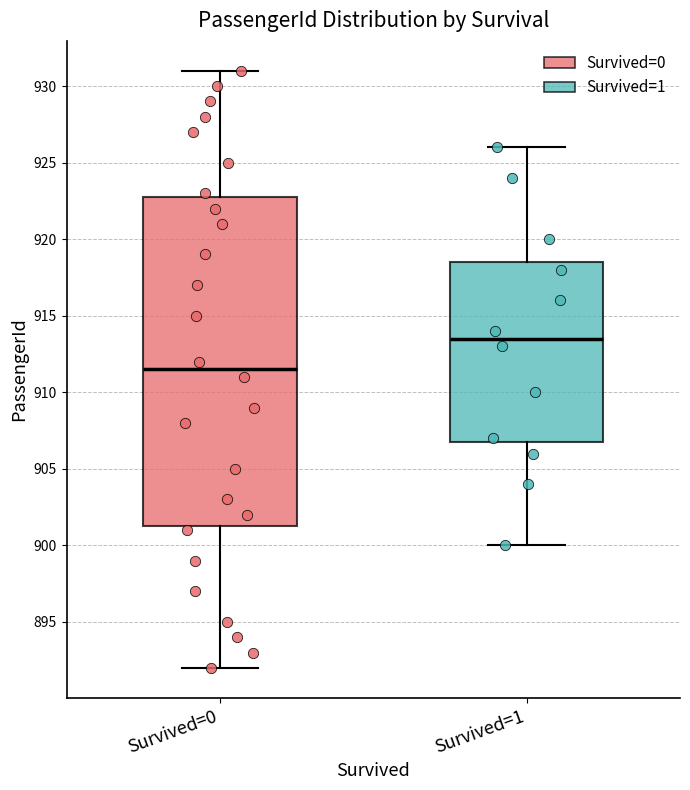

Where does the median line of the box for Survived=1 sit on the y-axis? The values are not printed on the chart, so give them approximately, as read against the axis.

913.5